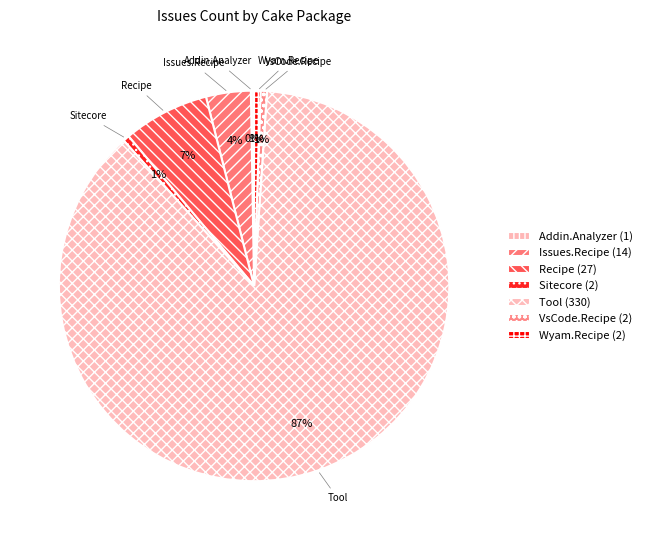

To the nearest percent, what percentage of the pie is VsCode.Recipe?

1%